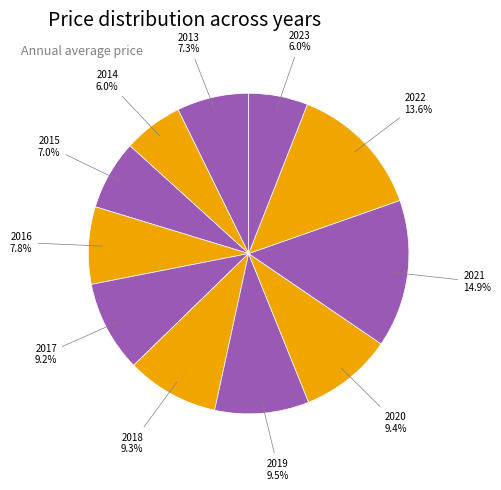

Count the number of slices in the pie.

11